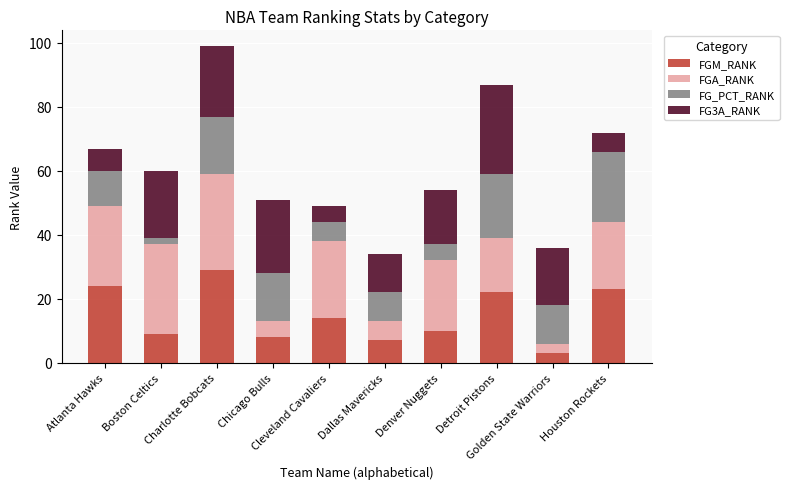

What is the minimum value for FGM_RANK?

3